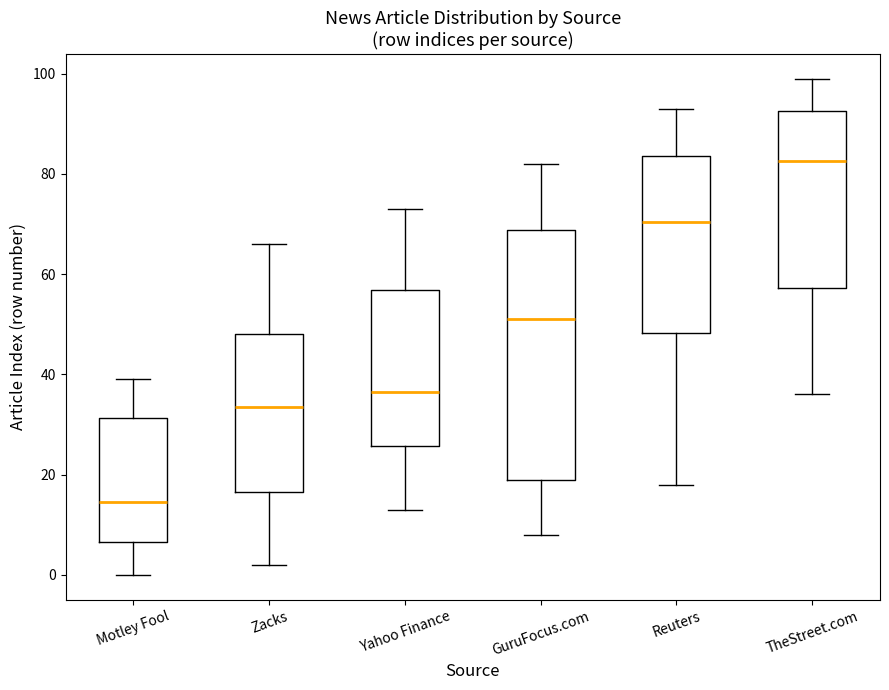

Reading left to right, read every box against the y-axis: the position of its median line, the range the box covers, and the ends of its whiskers. The values are not printed on the chart, so give them approximately, as read against the axis.

Motley Fool: median 14, box 6 to 32, whiskers 0 to 40
Zacks: median 34, box 16 to 48, whiskers 2 to 66
Yahoo Finance: median 36, box 26 to 56, whiskers 14 to 74
GuruFocus.com: median 52, box 20 to 68, whiskers 8 to 82
Reuters: median 70, box 48 to 84, whiskers 18 to 94
TheStreet.com: median 82, box 58 to 92, whiskers 36 to 100